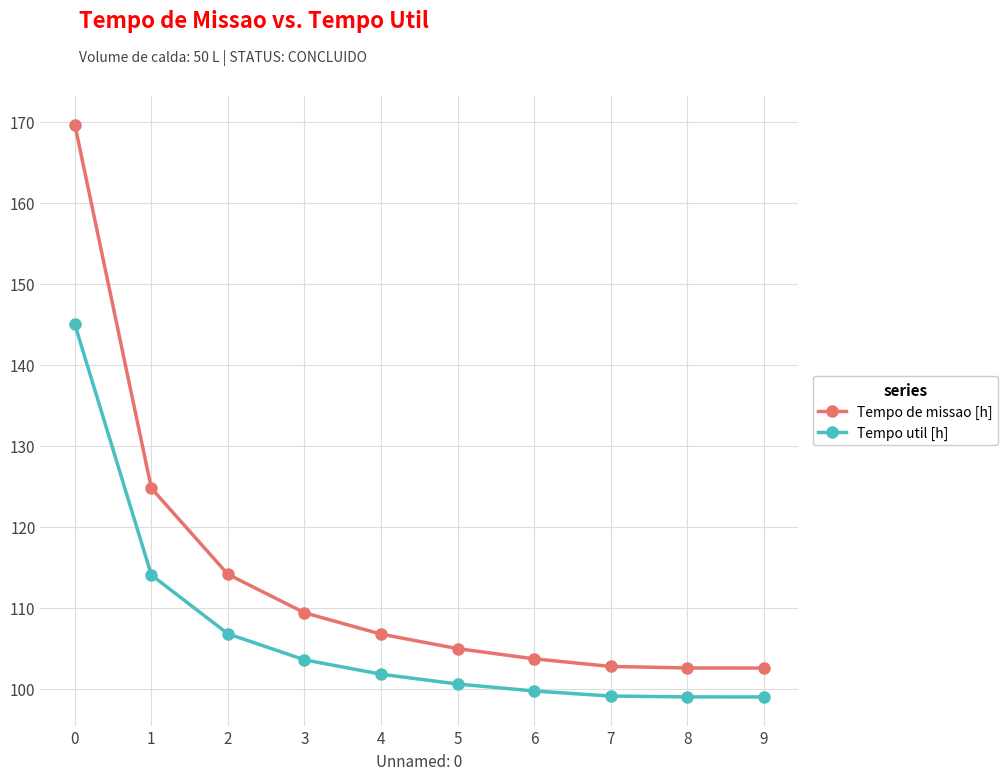

Is it true that Tempo util [h] equals 114.0 at 1?

True